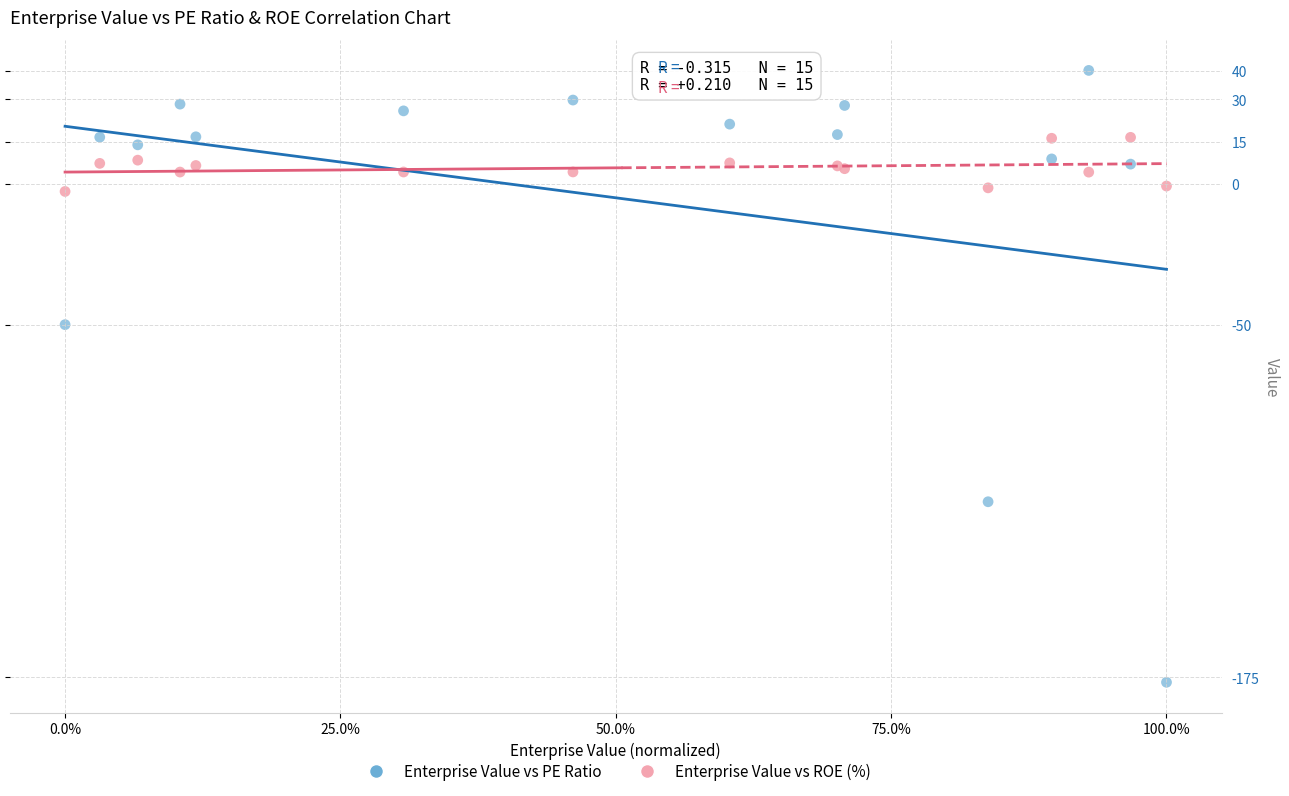

Across all series, what Y value is closest to -68?

-49.9